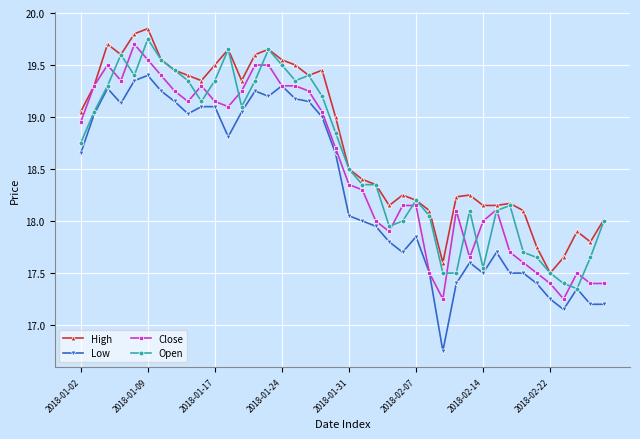

List the series in order of their peak value, lowest first.

Low, Close, Open, High